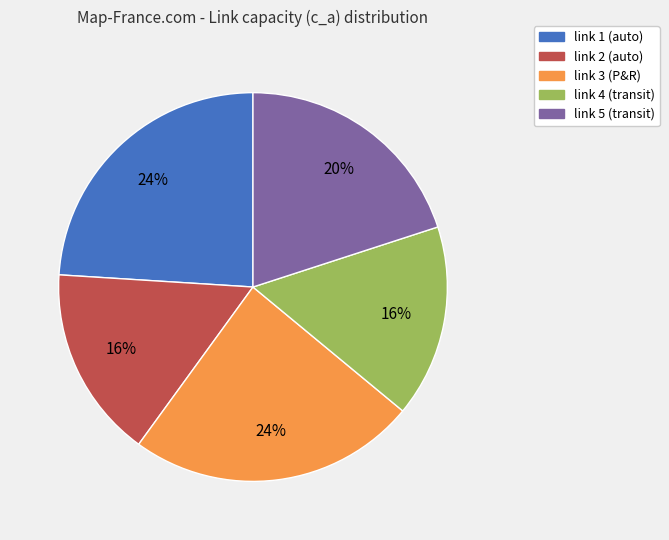

Count the number of slices in the pie.

5